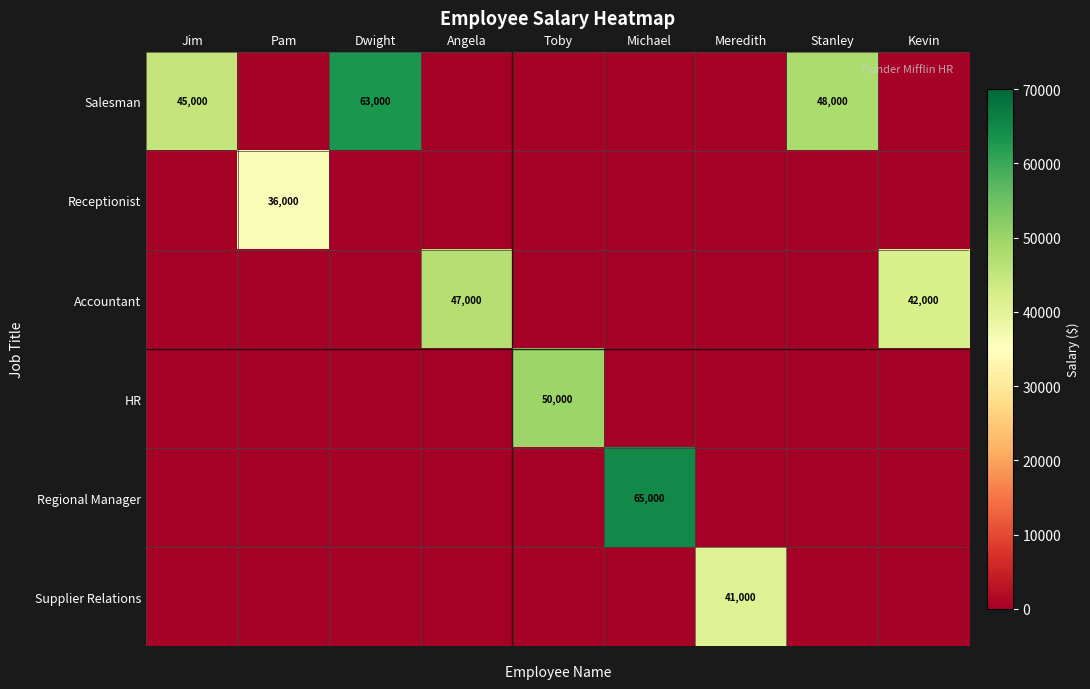

The Salesman series shows 10264 at Jim. True or false?

False